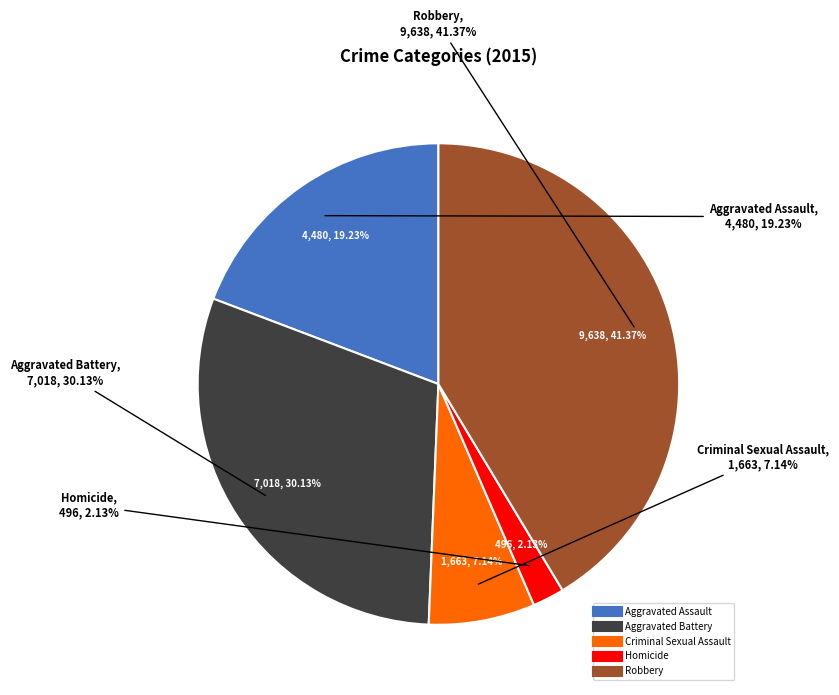

To the nearest percent, what percentage of the pie is Aggravated Assault?

19%